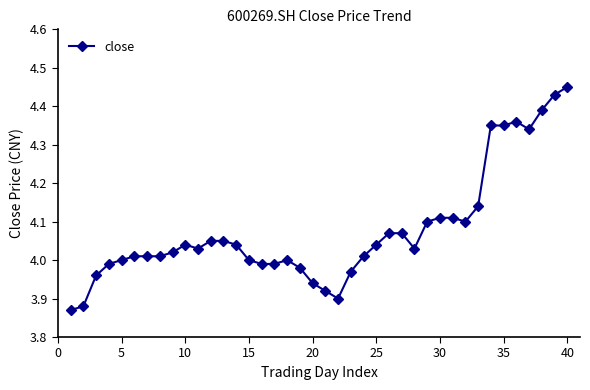

What is the sum of all values?

163.1